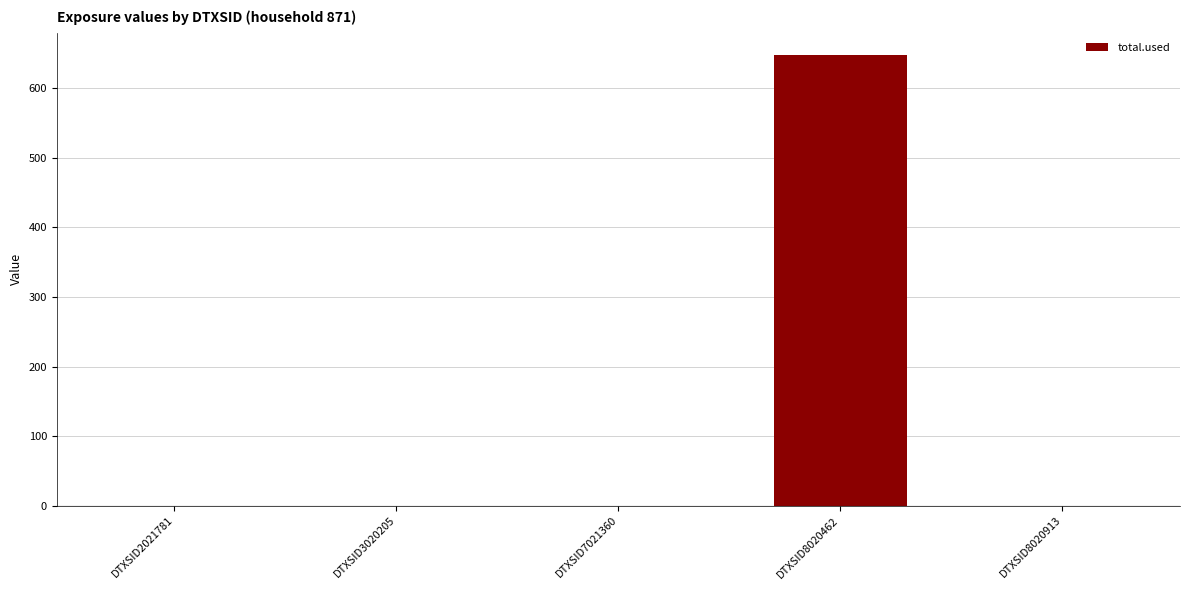

The value at DTXSID3020205 is 437.9. True or false?

False